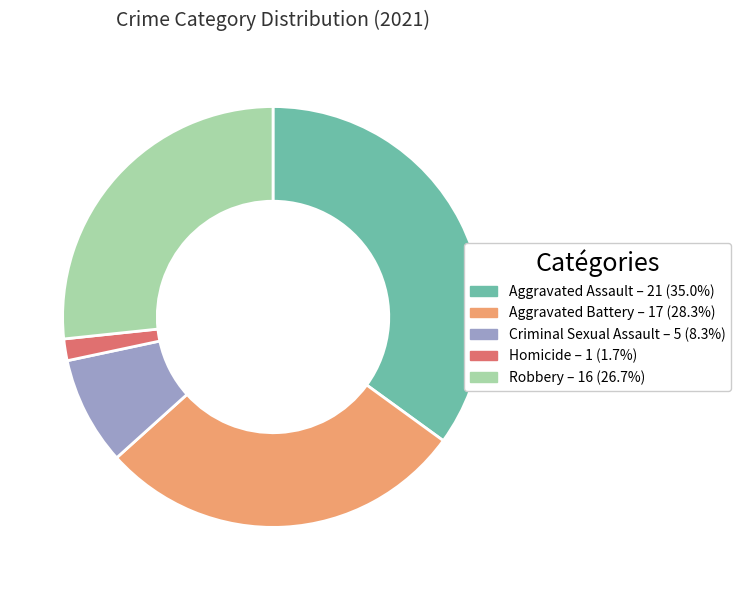

What is the ratio of the value at Aggravated Battery to the value at Robbery?

1.1